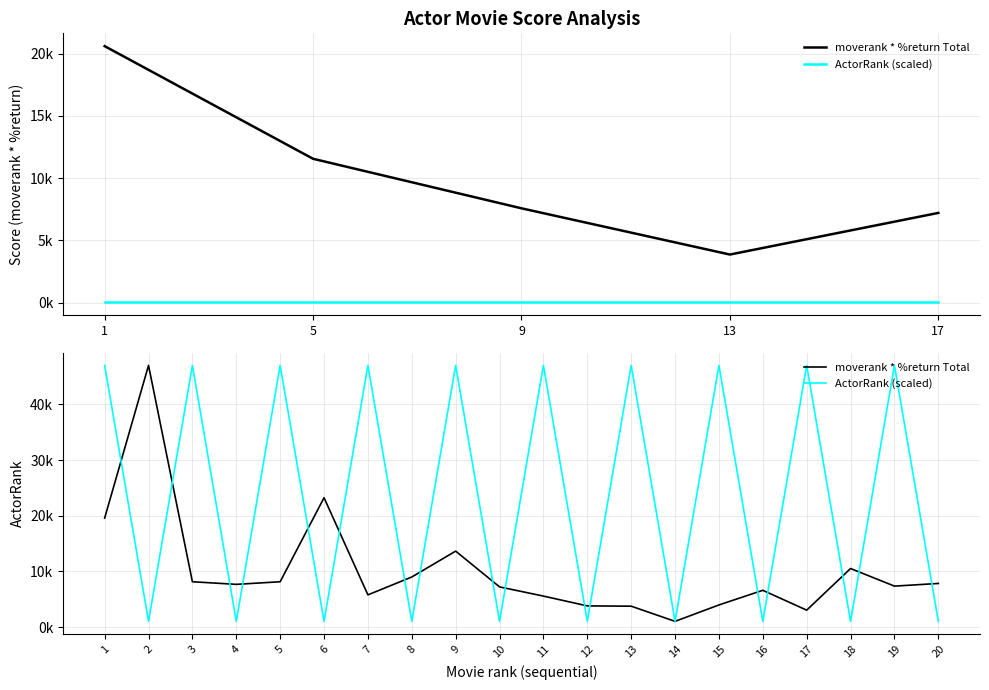

At 4, list the series in order from smallest to largest.

ActorRank (scaled), moverank * %return Total